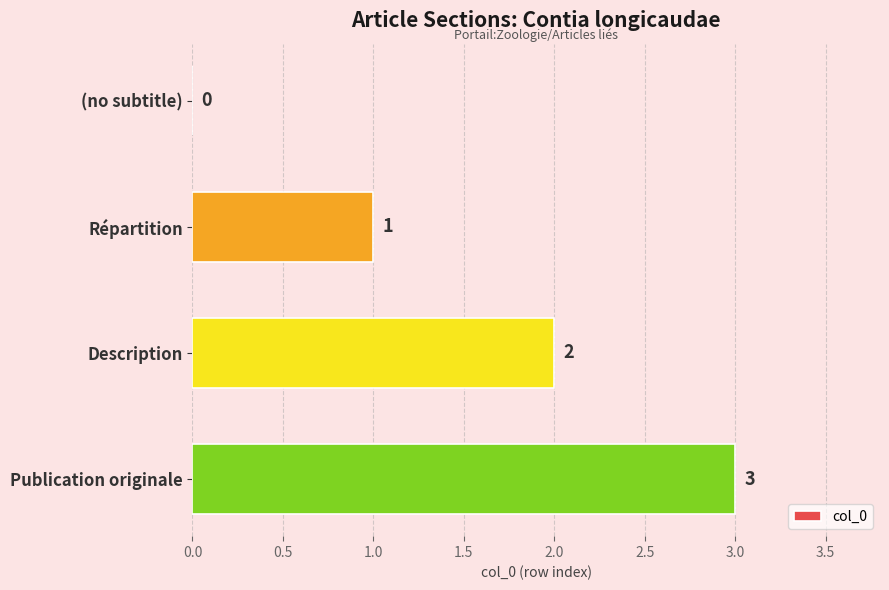

Is it true that the value at Publication originale is 3?

True